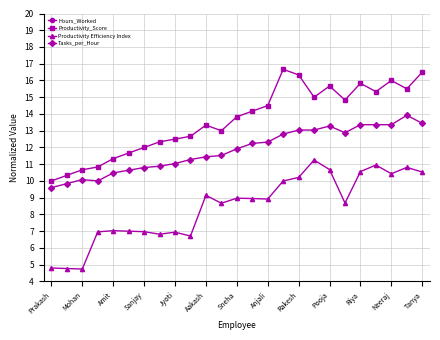

Reading left to right, list all the values displayed in this chart.

Hours_Worked: 25.0	26.0	27.0	28.0	29.0	30.0	31.0	32.0	33.0	34.0	35.0	36.0	37.0	38.0	39.0	50.0	48.0	40.0	44.0	41.0	45.0	42.0	46.0	43.0	47.0
Productivity_Score: 10.0	10.3	10.7	10.8	11.3	11.7	12.0	12.3	12.5	12.7	13.3	13.0	13.8	14.2	14.5	16.7	16.3	15.0	15.7	14.8	15.8	15.3	16.0	15.5	16.5
Productivity Efficiency Index: 4.8	4.8	4.7	7.0	7.0	7.0	7.0	6.8	6.9	6.7	9.1	8.7	9.0	8.9	8.9	10.0	10.2	11.2	10.7	8.7	10.6	10.9	10.4	10.8	10.5
Tasks_per_Hour: 9.6	9.8	10.1	10.0	10.5	10.6	10.8	10.9	11.0	11.3	11.4	11.5	11.9	12.2	12.3	12.8	13.0	13.0	13.3	12.9	13.4	13.4	13.4	13.9	13.4